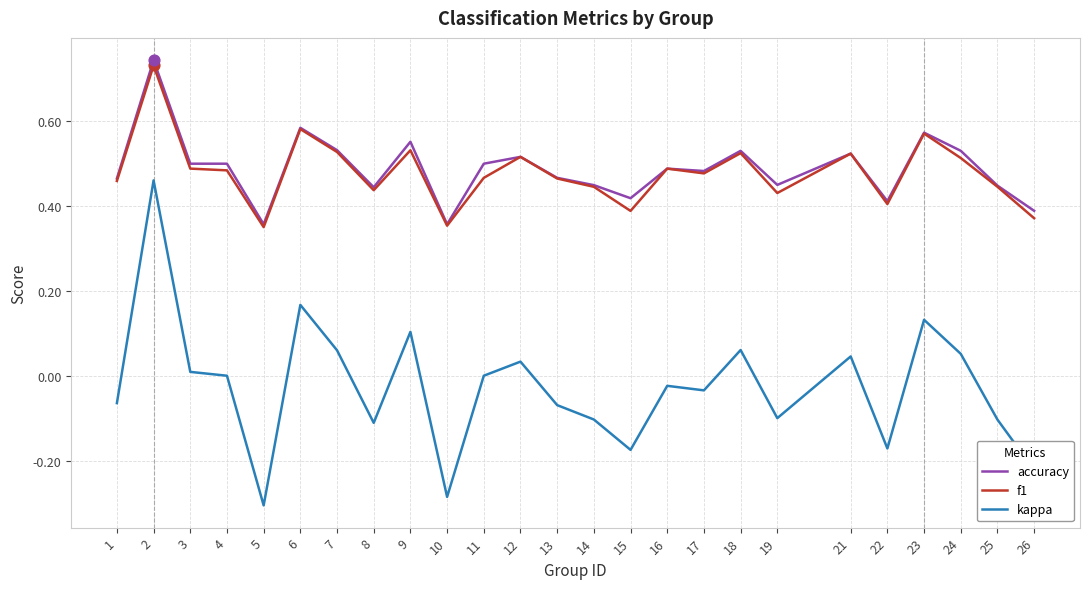

Which series has the largest total across all categories?

accuracy